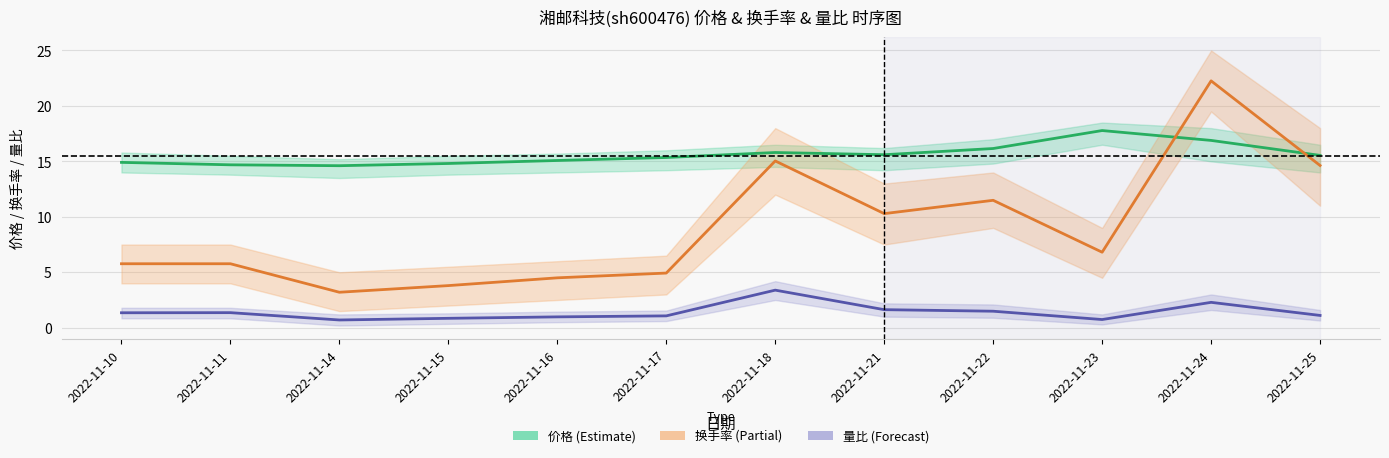

How many interior local valleys does the 换手率 (Partial) series have?

3